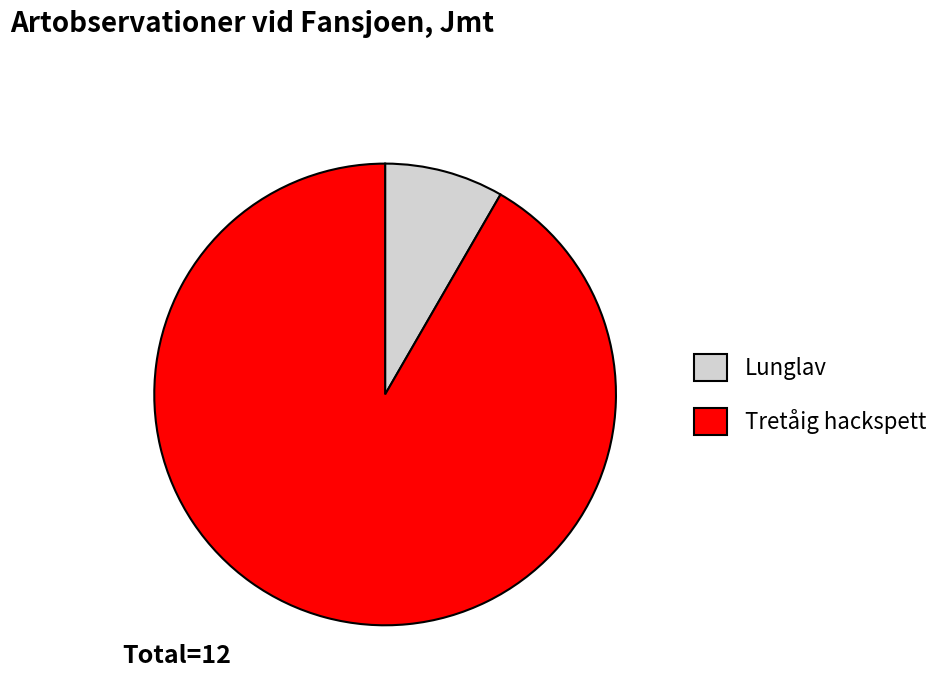

Combined, do Lunglav and Tretåig hackspett account for over 50%?

Yes